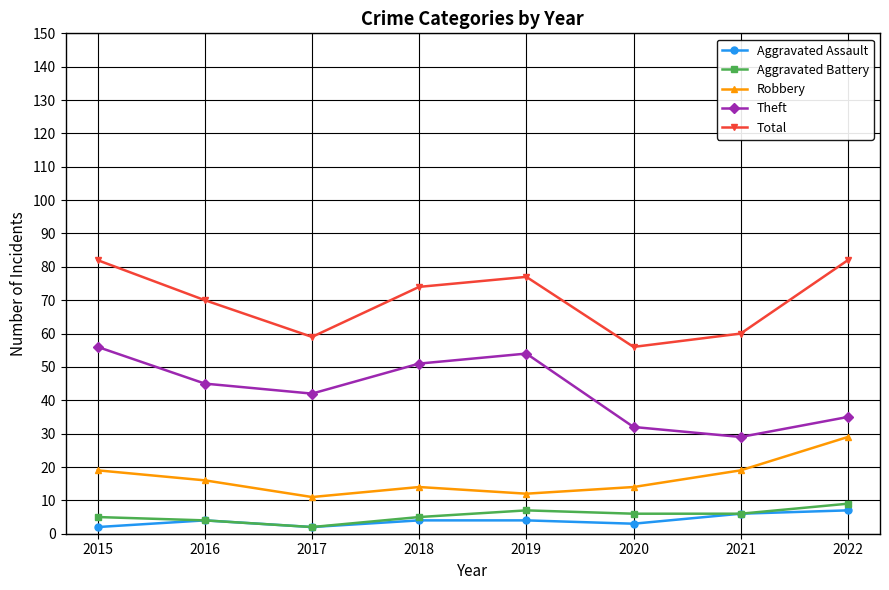

True or false: Robbery and Aggravated Battery cross at least once.

False